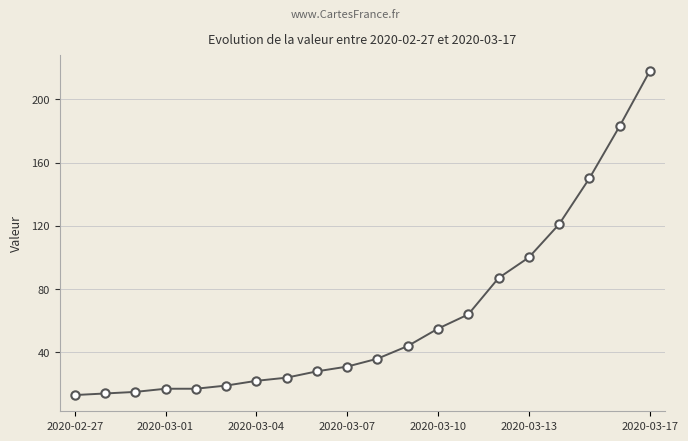

What is the average value?

63